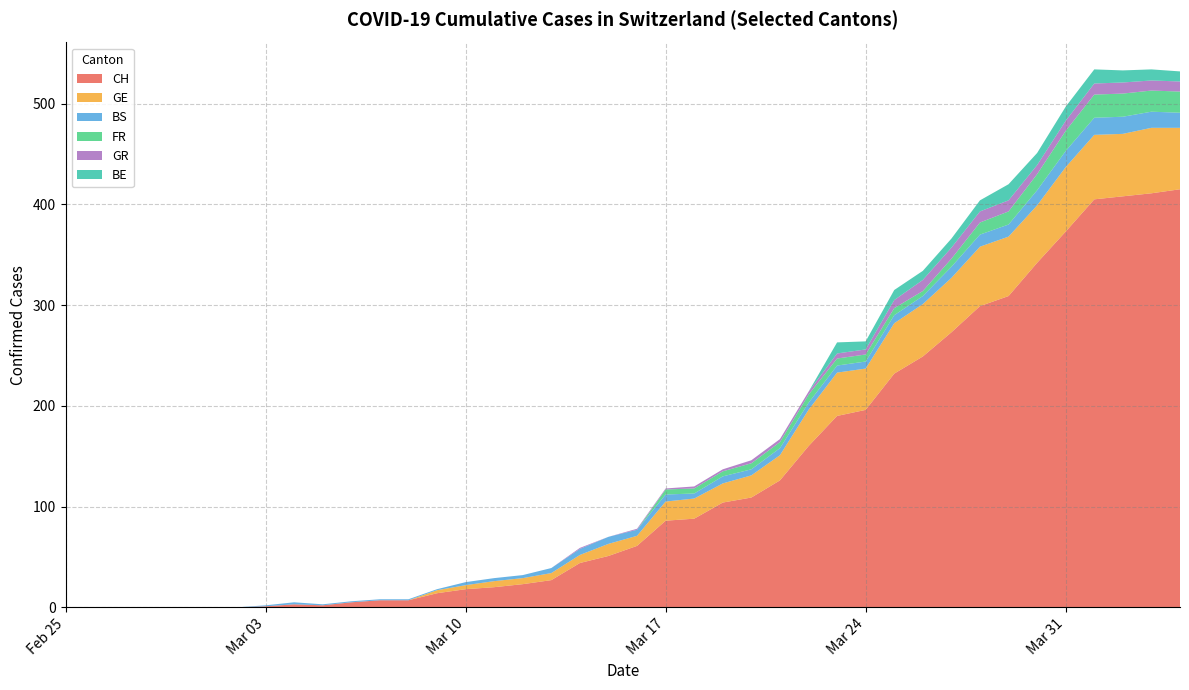

What is the highest value of the CH series?

415